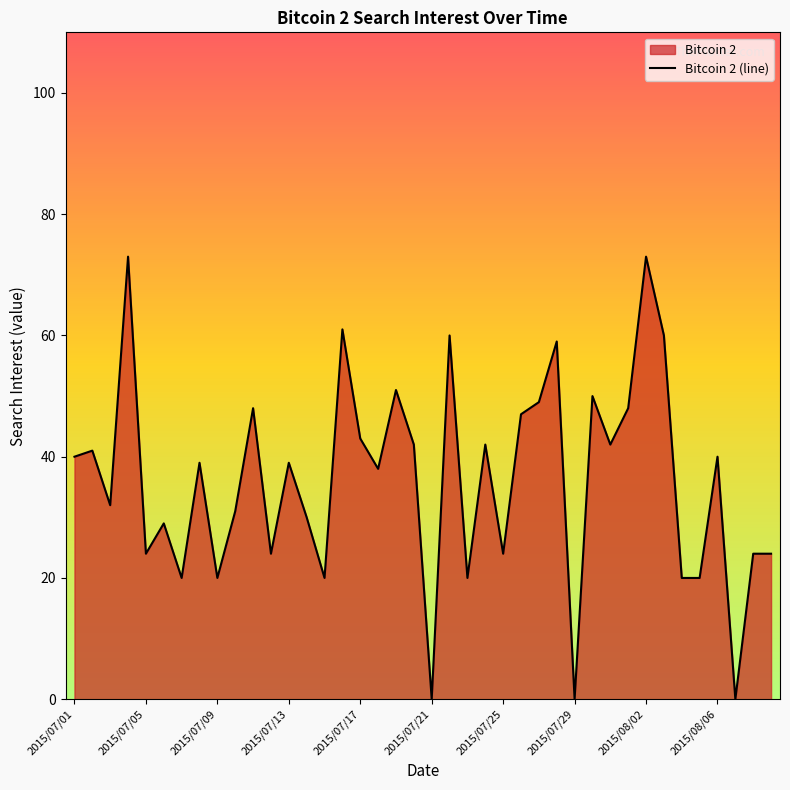

The chart shows a value of 0 at 2015/07/21. True or false?

True